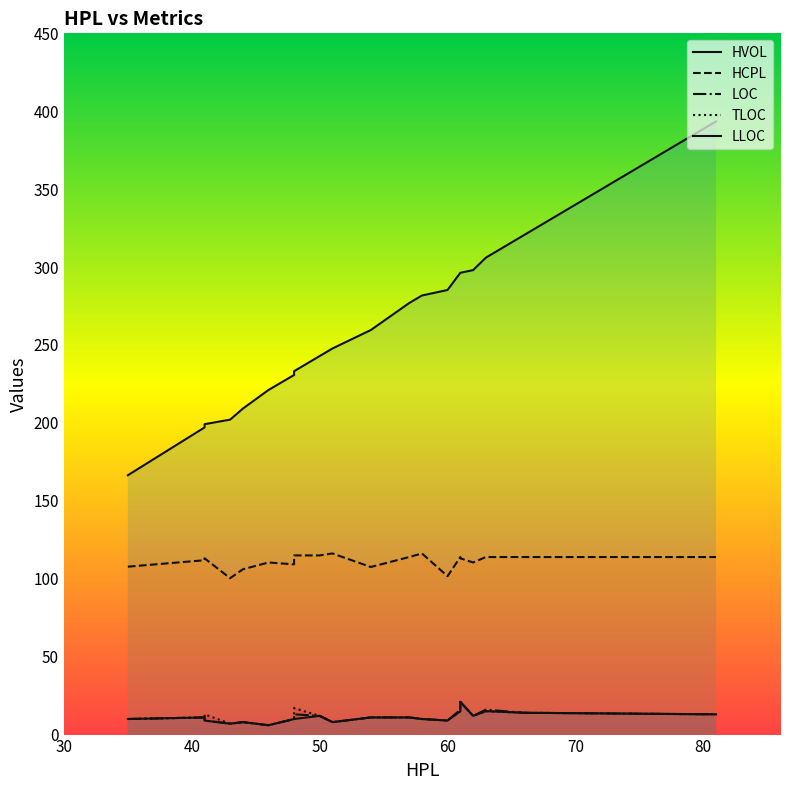

Which series has the widest spread of values?

HVOL